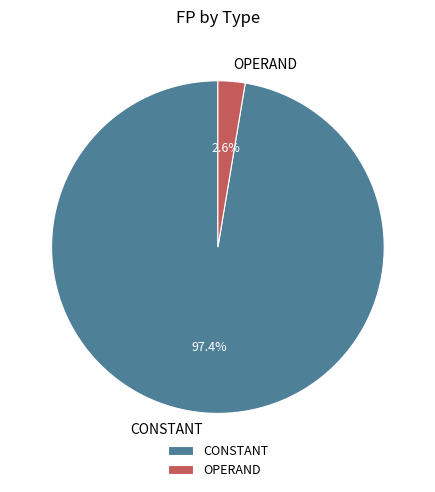

The CONSTANT slice represents 79% of the pie. True or false?

False